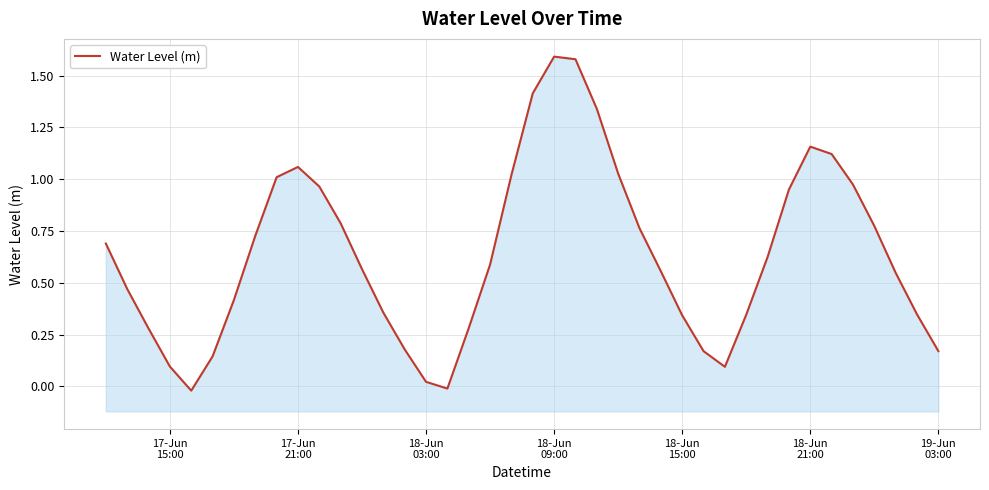

How many distinct data groups are displayed?

1